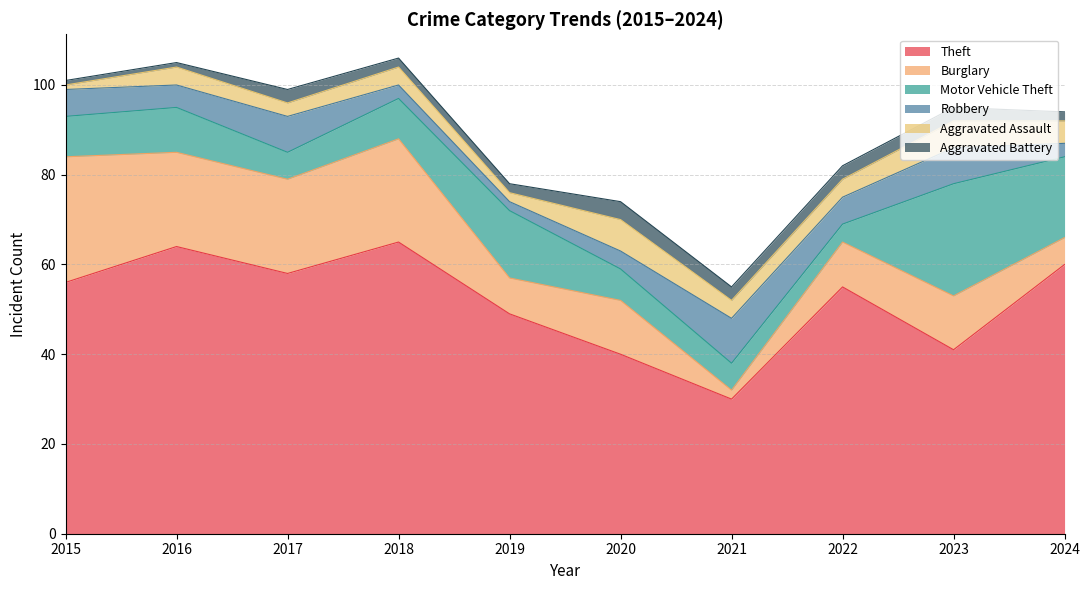

Does the chart display data point markers on the line(s)?

No